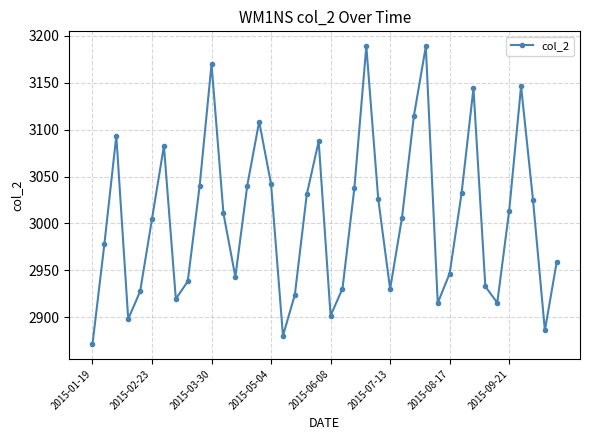

How many interior local valleys (lower than both neighbors) does the data have?

9